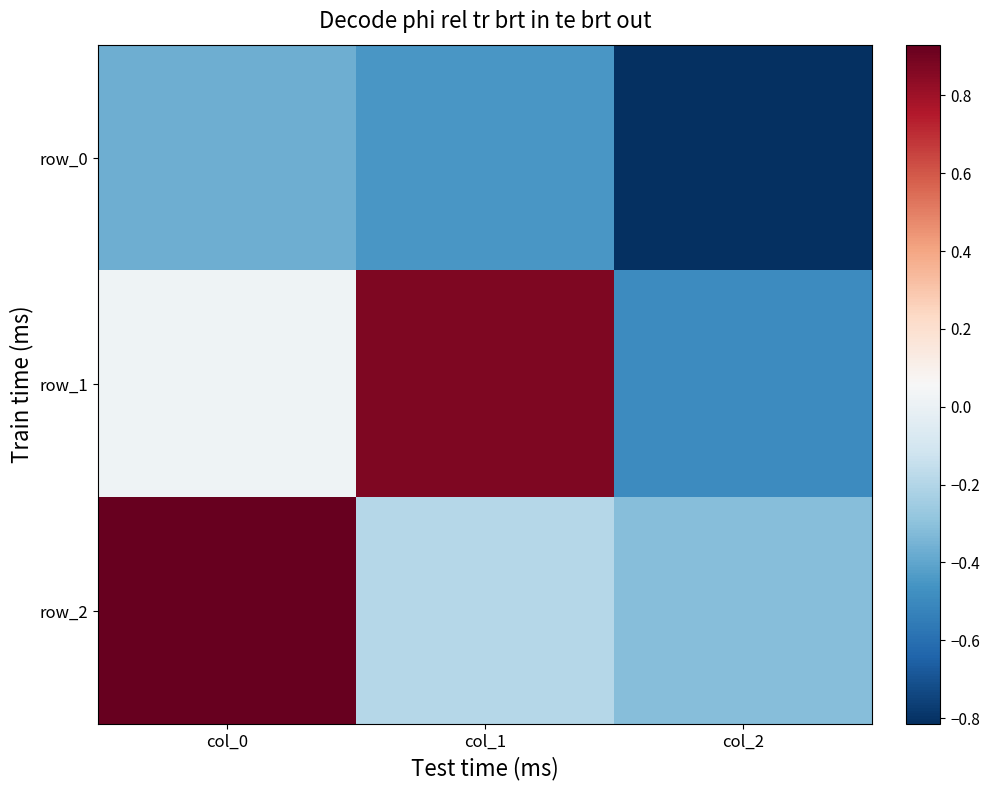

Rank the series at col_1 from lowest to highest value.

row_0, row_2, row_1